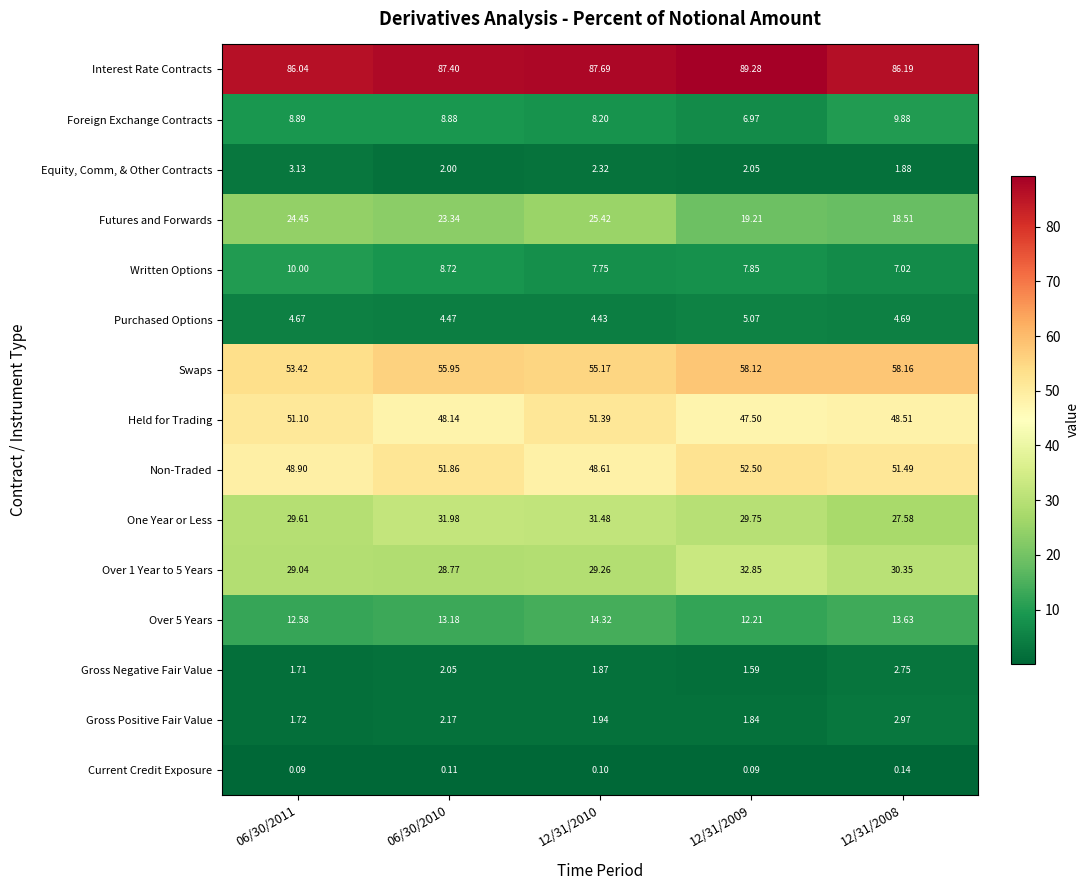

Between 06/30/2011 and 12/31/2008, which series saw the biggest shift?

Futures and Forwards